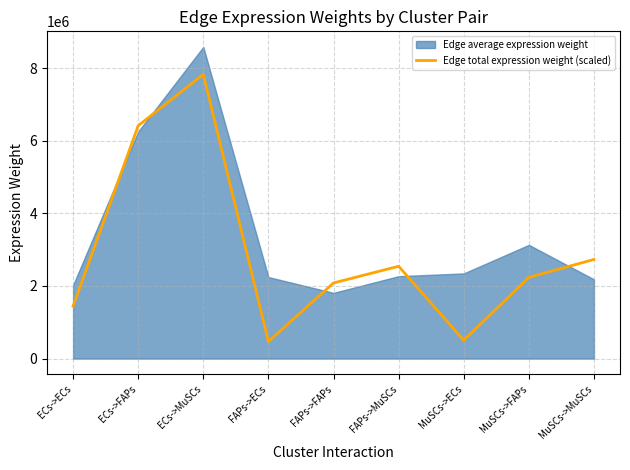

Where is the first local maximum?

ECs->MuSCs